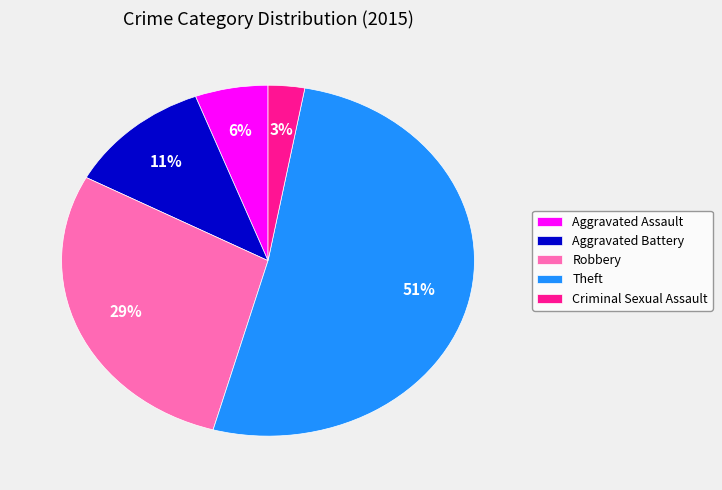

What is the largest slice in the pie chart?

Theft